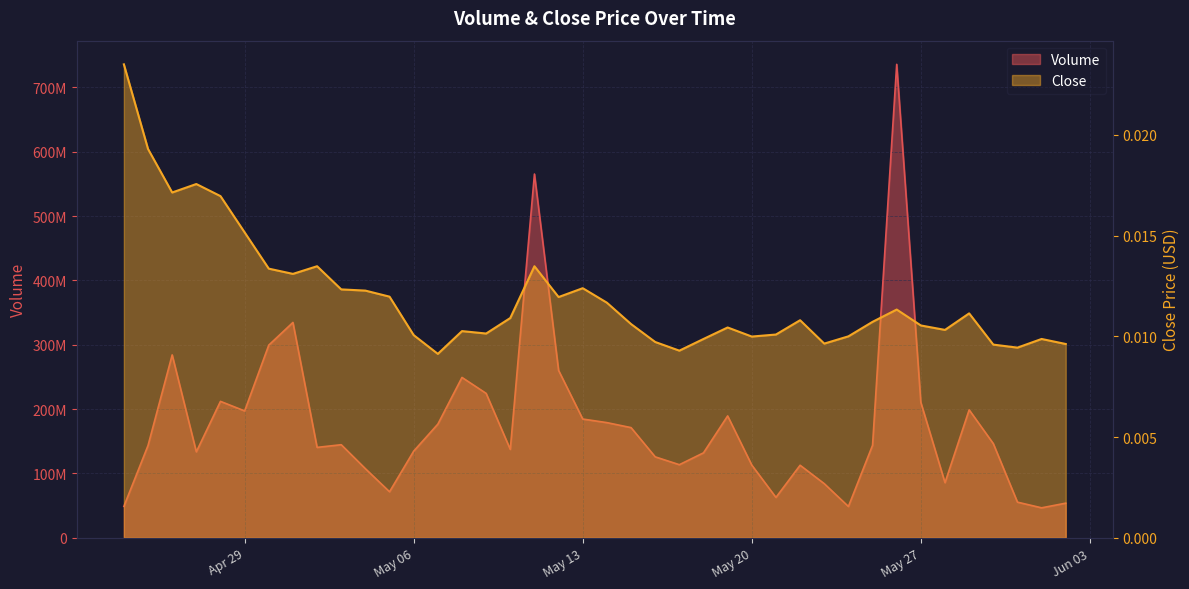

How many interior local valleys does the Close series have?

10